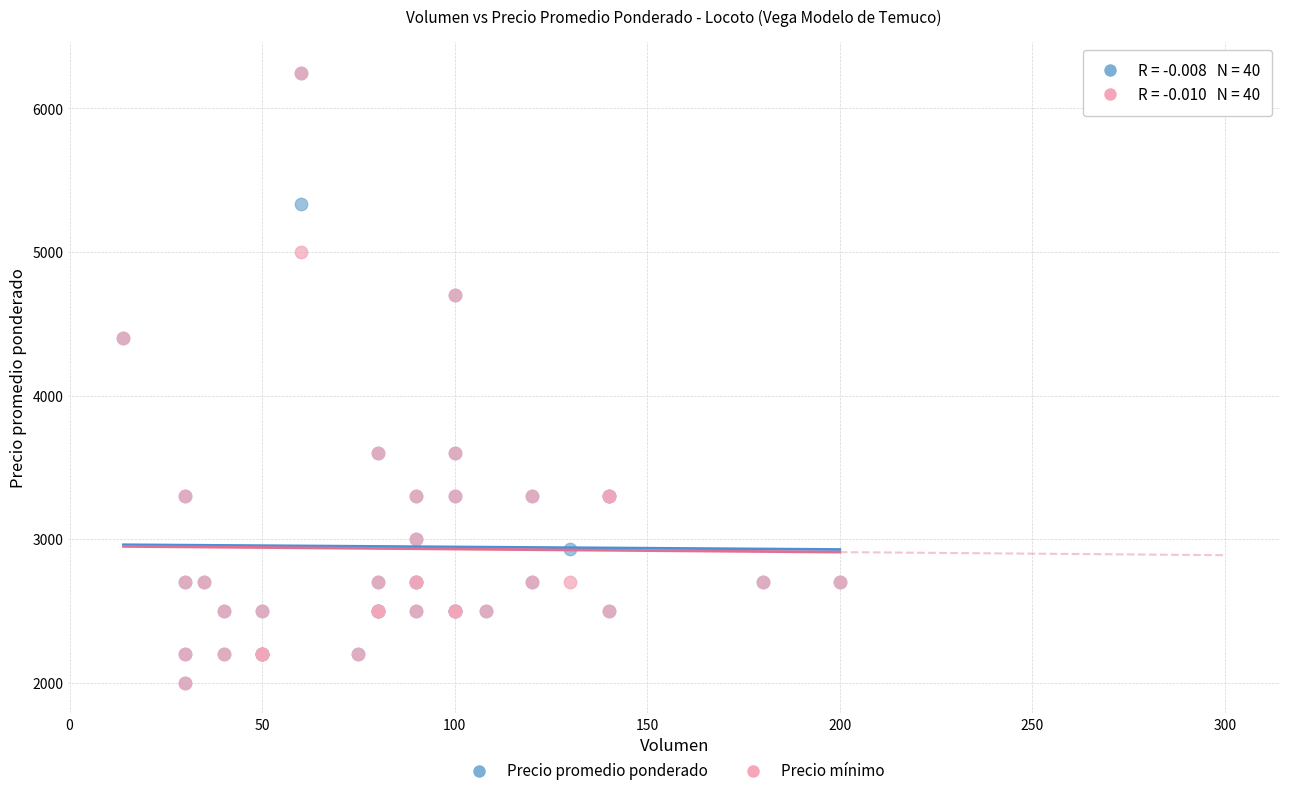

What are all the series names shown in the legend?

Precio promedio ponderado, Precio mínimo